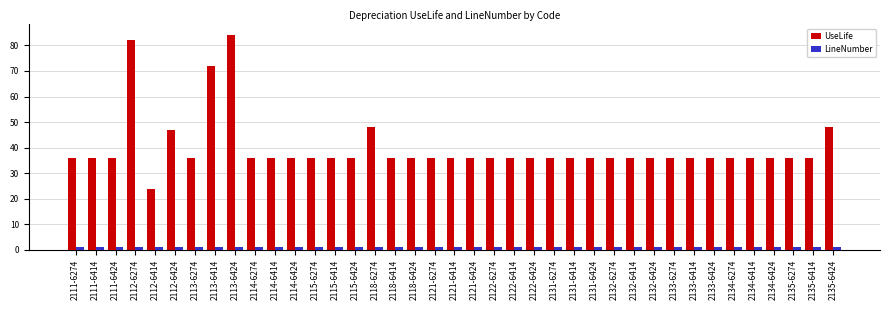

How many series are shown in this chart?

2